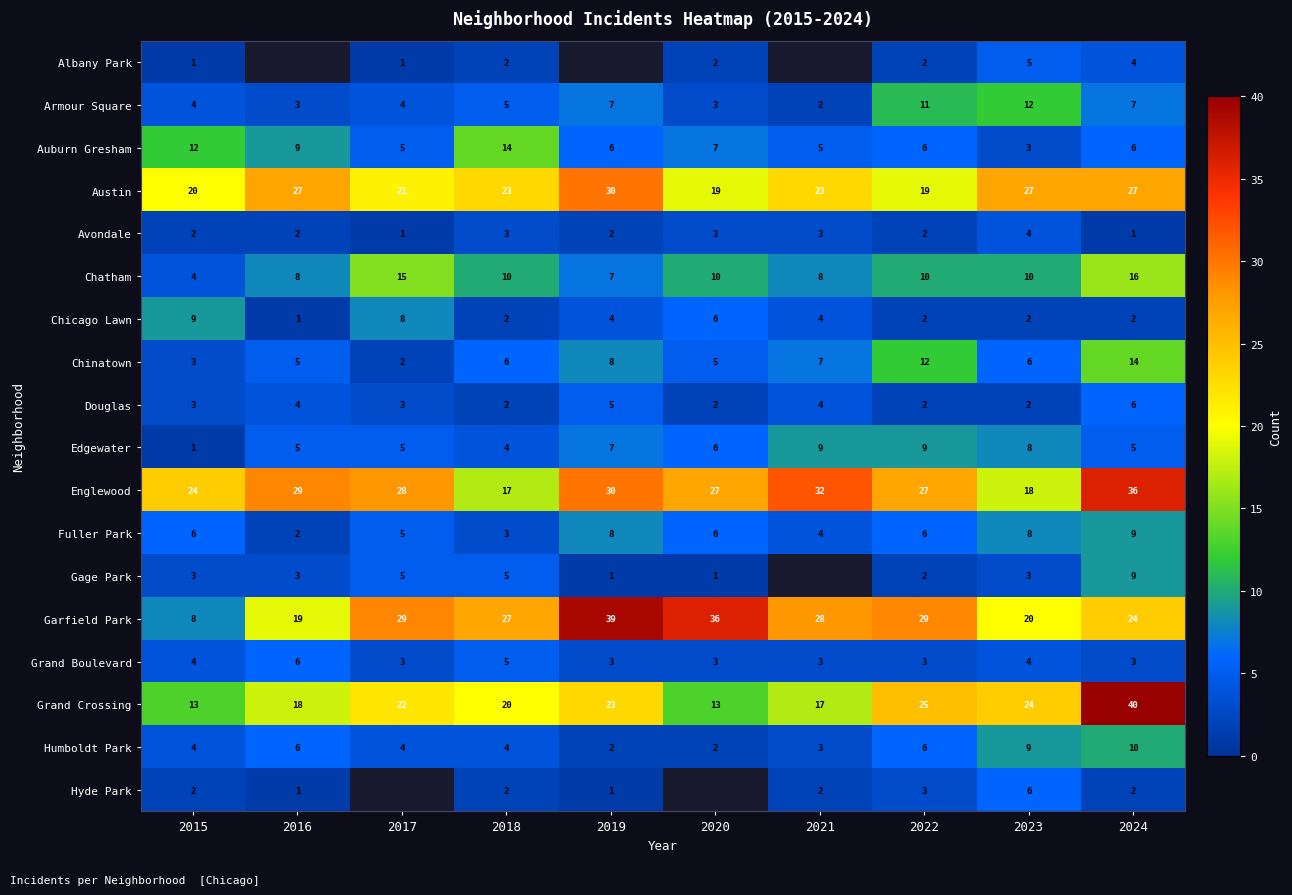

What is the spread (max minus min) of values at 2018?

25